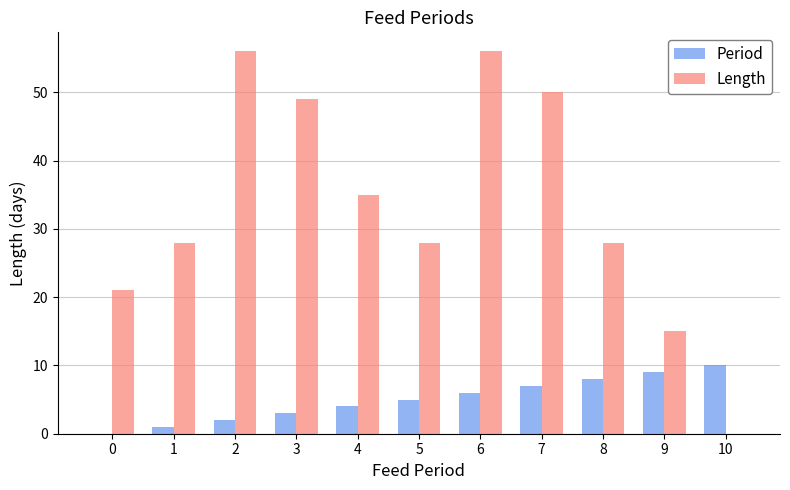

Are the bars grouped side by side (vs. stacked)?

Yes